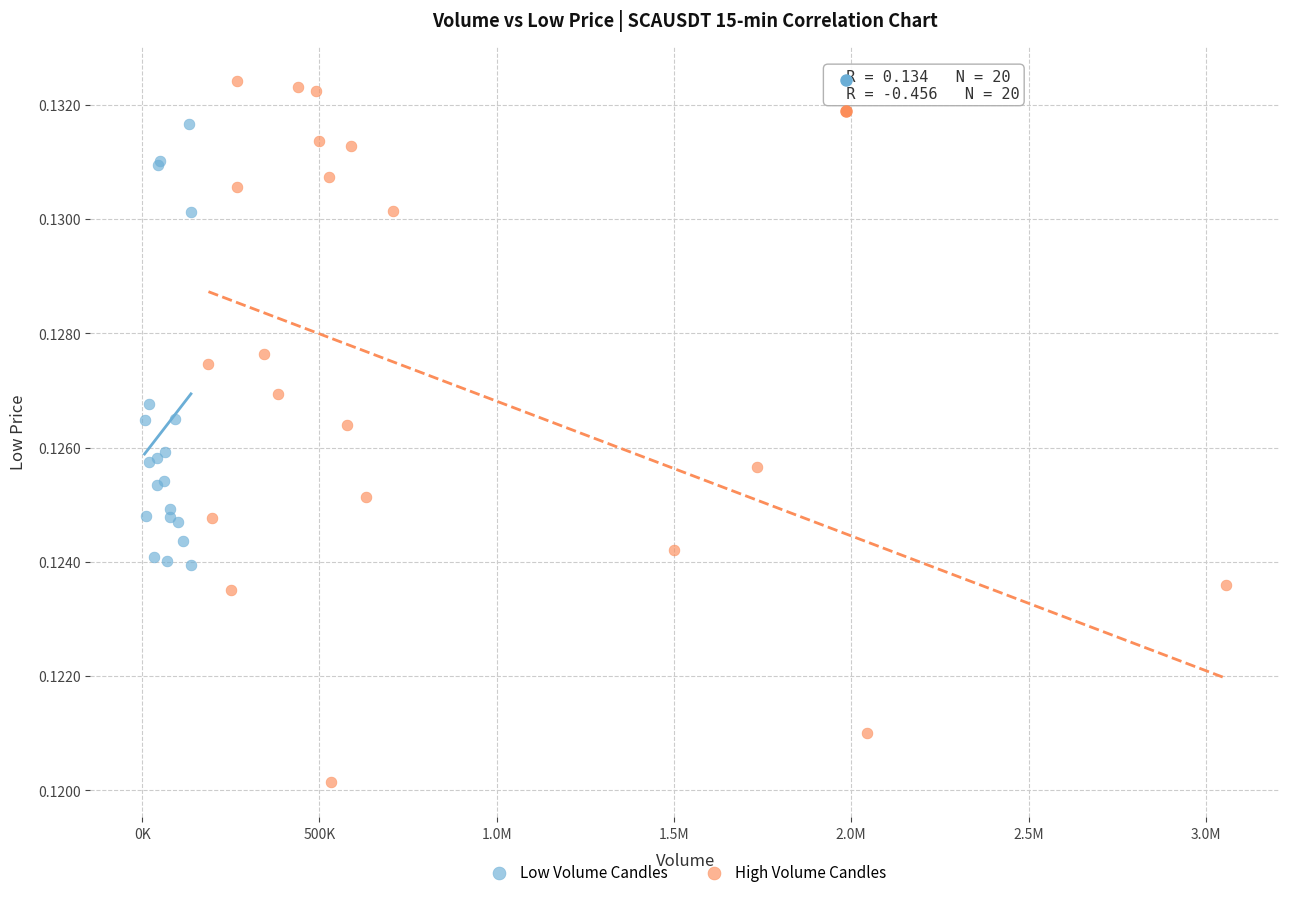

Which series reaches the minimum Y coordinate?

High Volume Candles